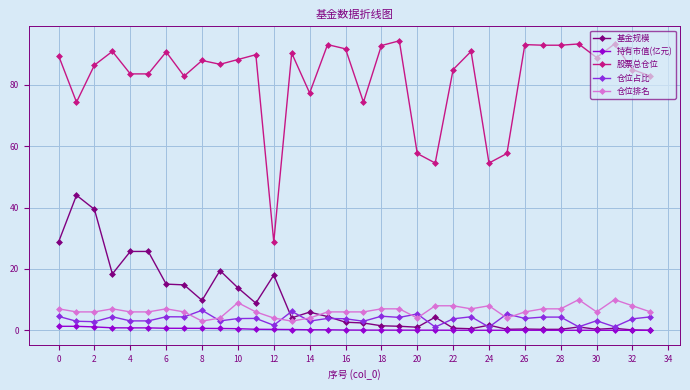

What is the value of the 仓位占比 point at the 19th from the left?

4.6